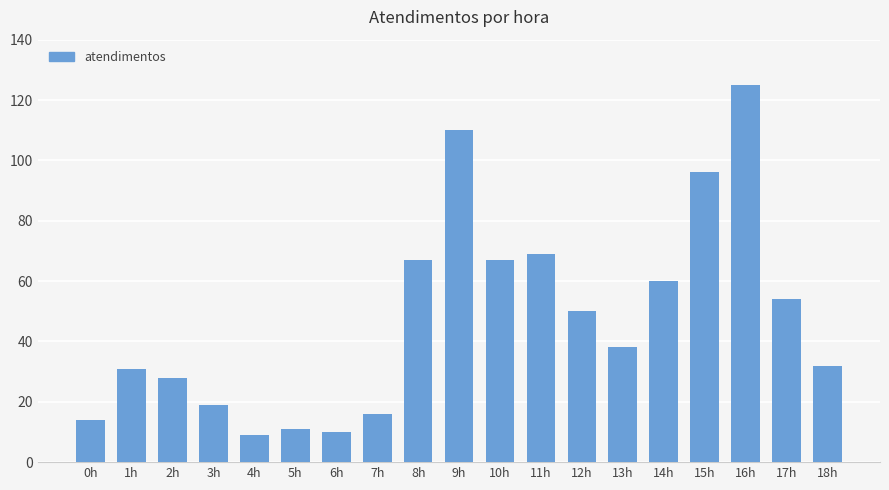

Reading right to left, what are all the values shown in this chart?

32	54	125	96	60	38	50	69	67	110	67	16	10	11	9	19	28	31	14